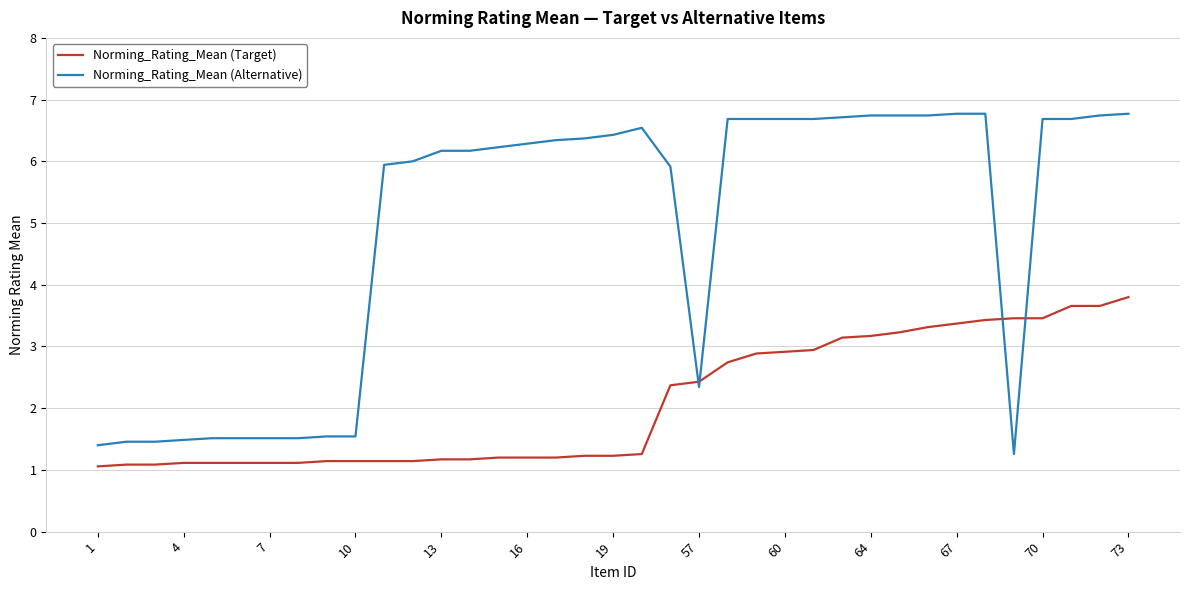

Rank the series by their average value, from highest to lowest.

Norming_Rating_Mean (Alternative), Norming_Rating_Mean (Target)